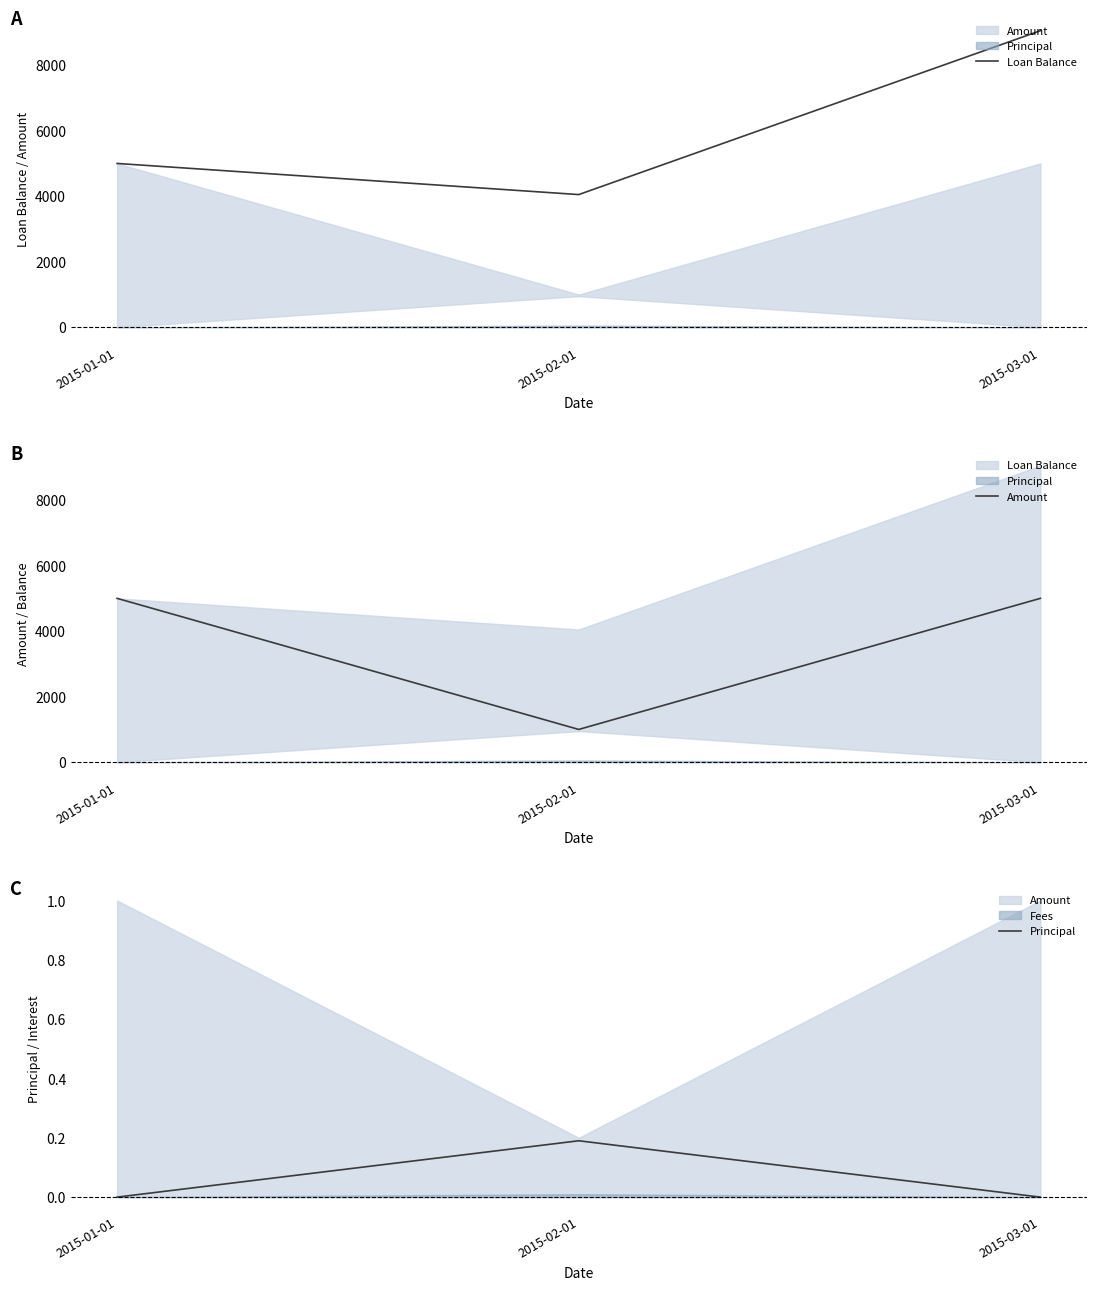

What is the sum of the Principal values at 2015-01-01 and 2015-02-01?

0.2